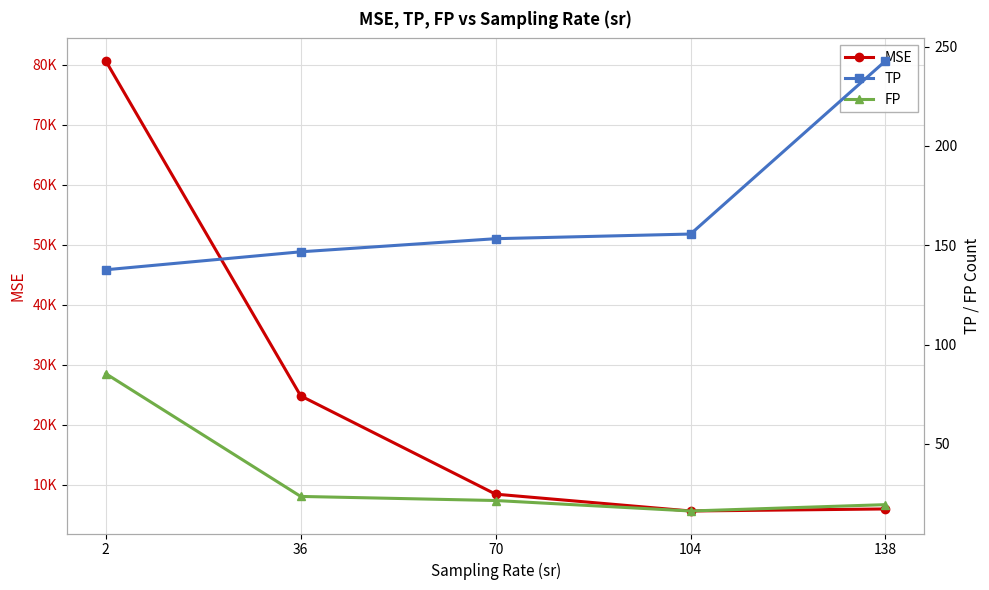

What is the value of the TP point at the 2nd from the left?

146.7